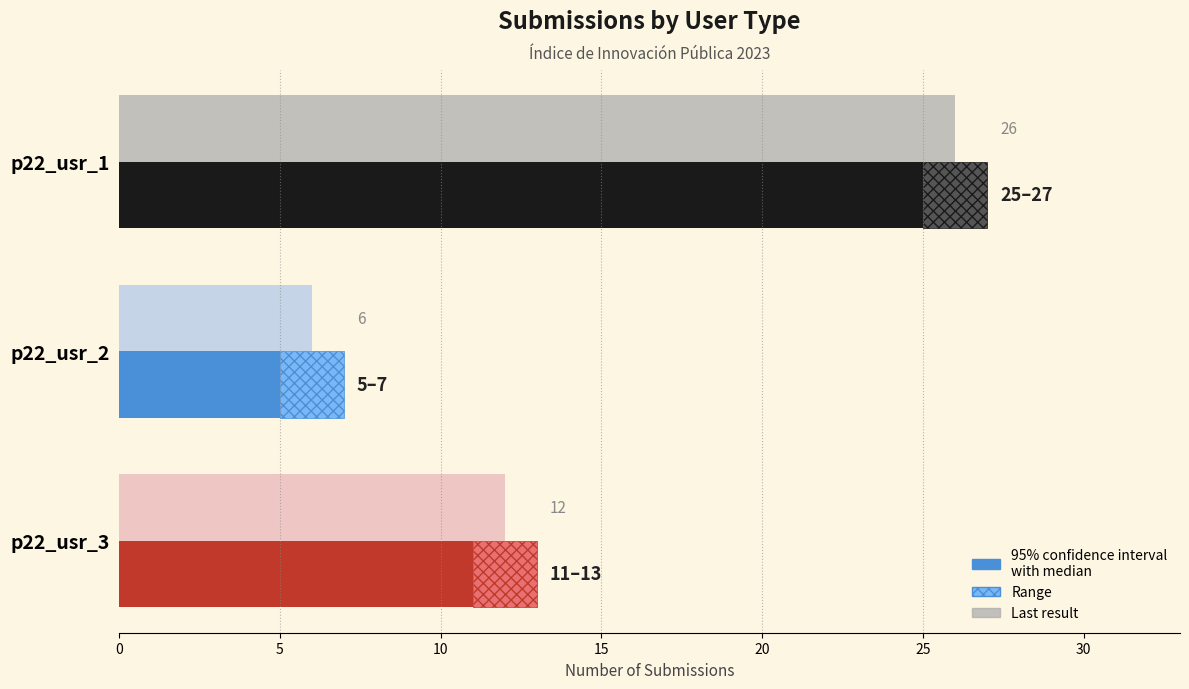

What is the spread (max minus min) of values at p22_usr_3?

1